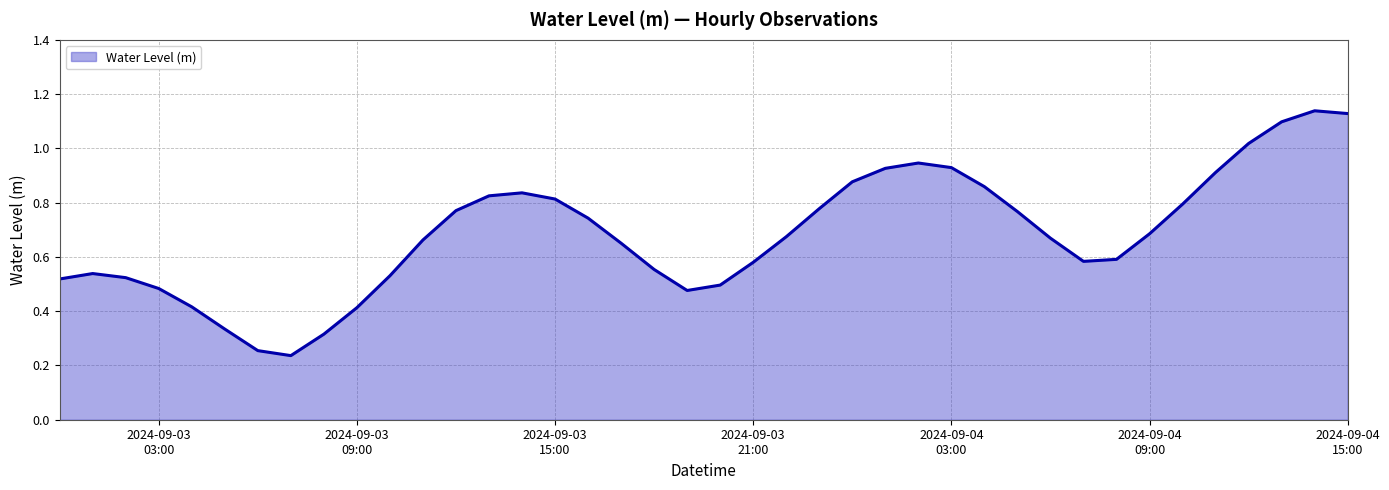

Count the number of data series in this chart.

1